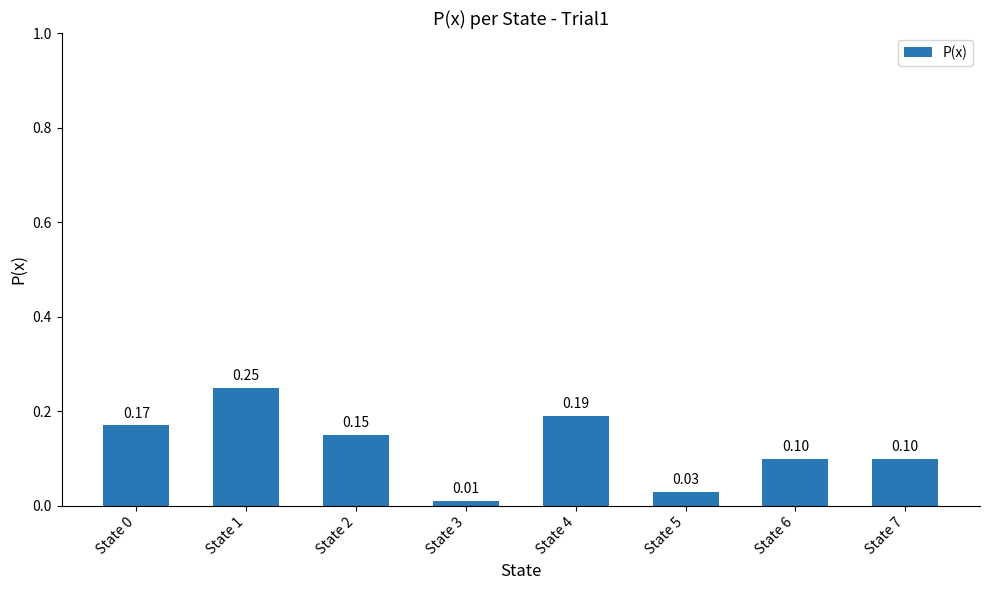

At which label is the value closest to 0?

State 3